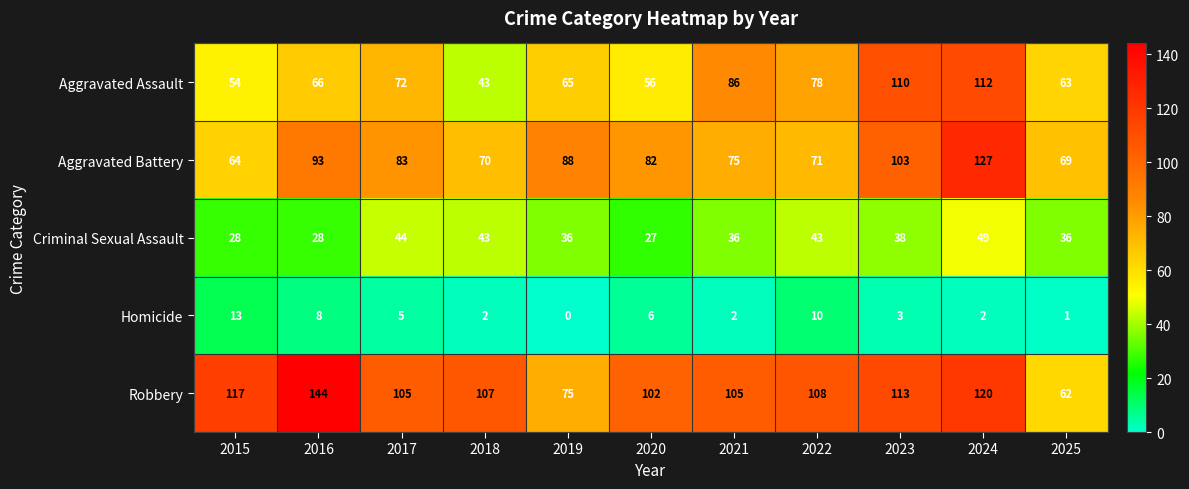

What is the spread (max minus min) of values at 2021?

103